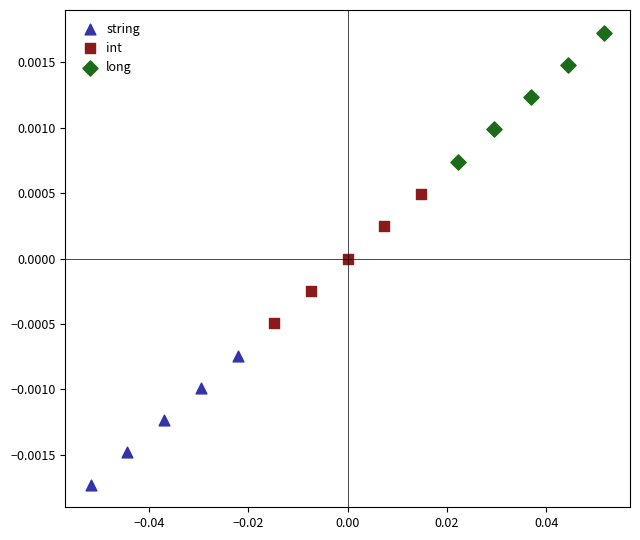

Which series reaches the minimum Y coordinate?

string